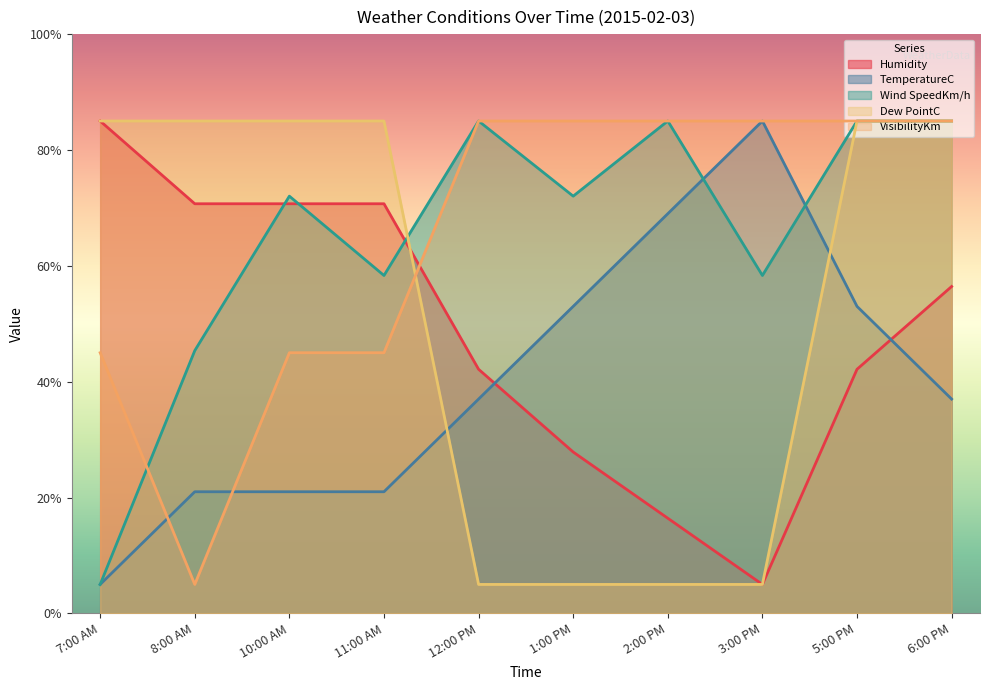

Which series changed the most between 3:00 PM and 6:00 PM?

Dew PointC